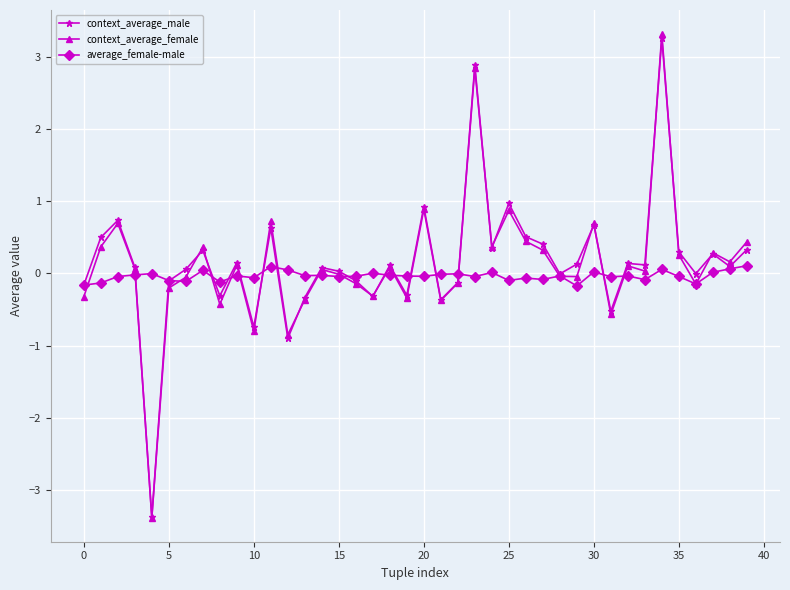

How many lines are shown in the chart?

3